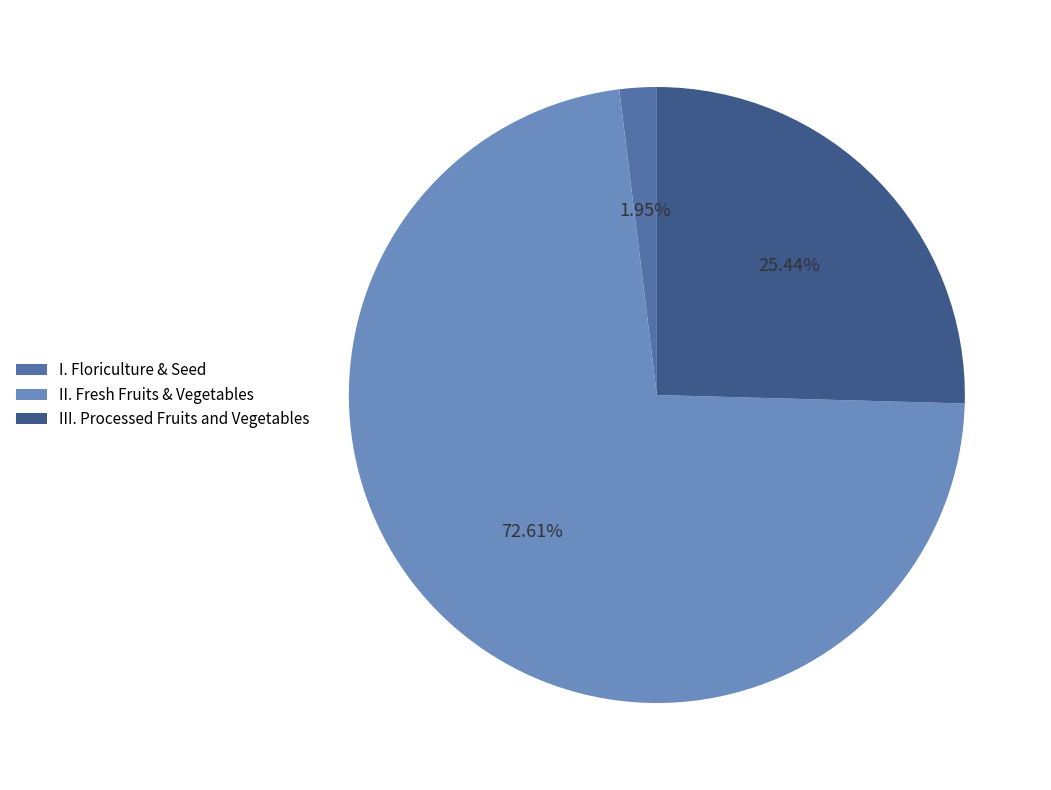

Do II. Fresh Fruits & Vegetables and I. Floriculture & Seed together represent more than half of the pie?

Yes